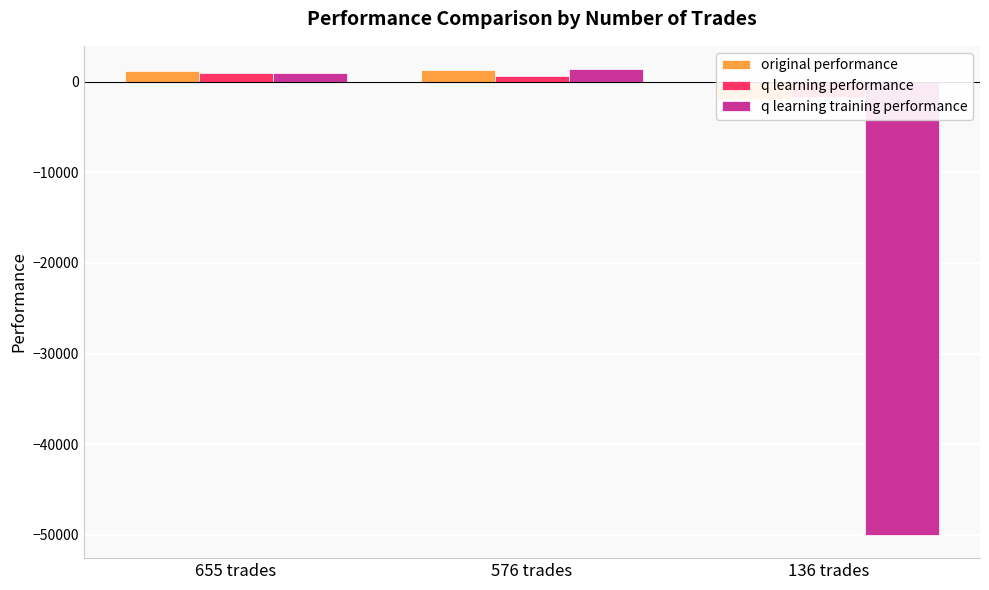

Which series changed the most between 576 trades and 136 trades?

q learning training performance